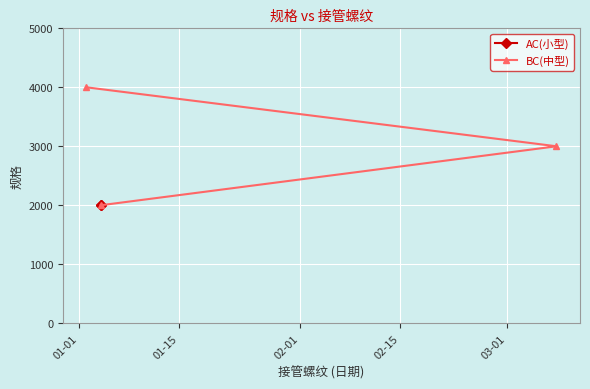

How many data points in BC(中型) are less than 3000?

1